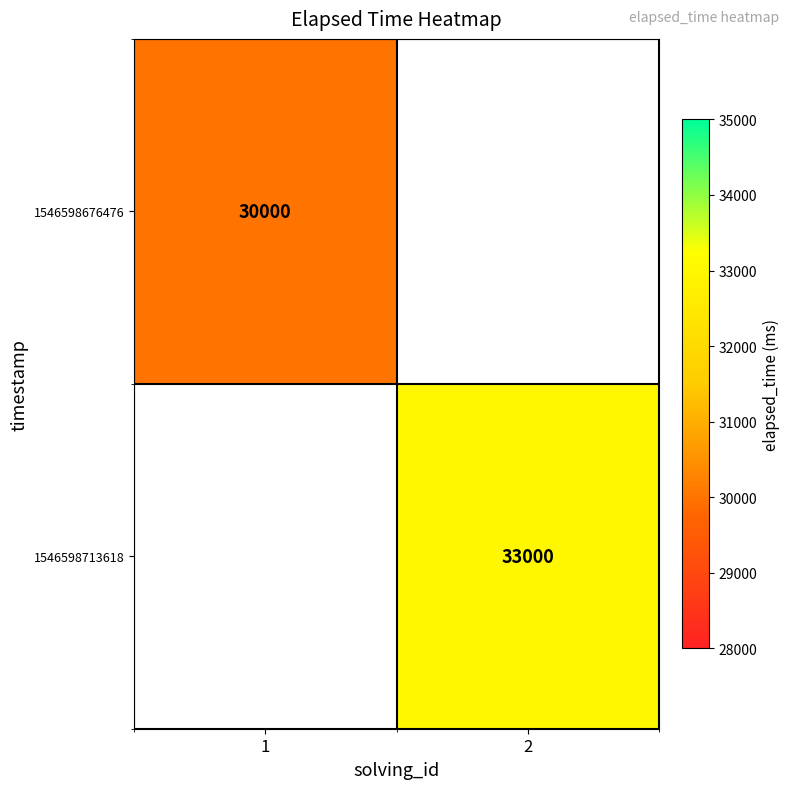

True or false: 1546598676476 has a value of 30000 at 1.

True